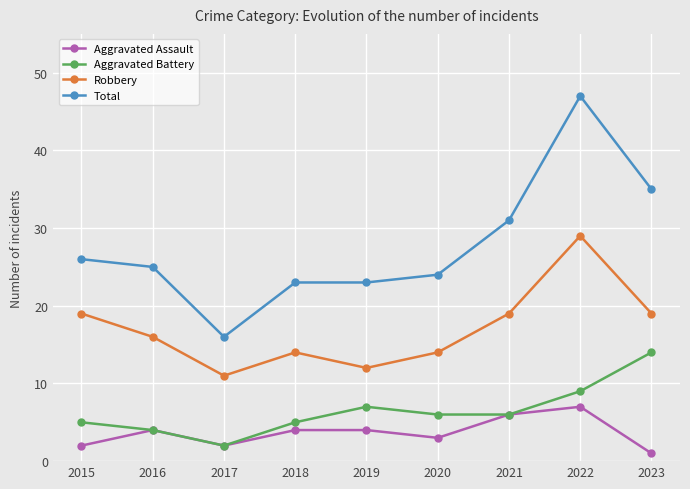

Reading left to right, extract all data points from this chart.

Aggravated Assault: 2	4	2	4	4	3	6	7	1
Aggravated Battery: 5	4	2	5	7	6	6	9	14
Robbery: 19	16	11	14	12	14	19	29	19
Total: 26	25	16	23	23	24	31	47	35